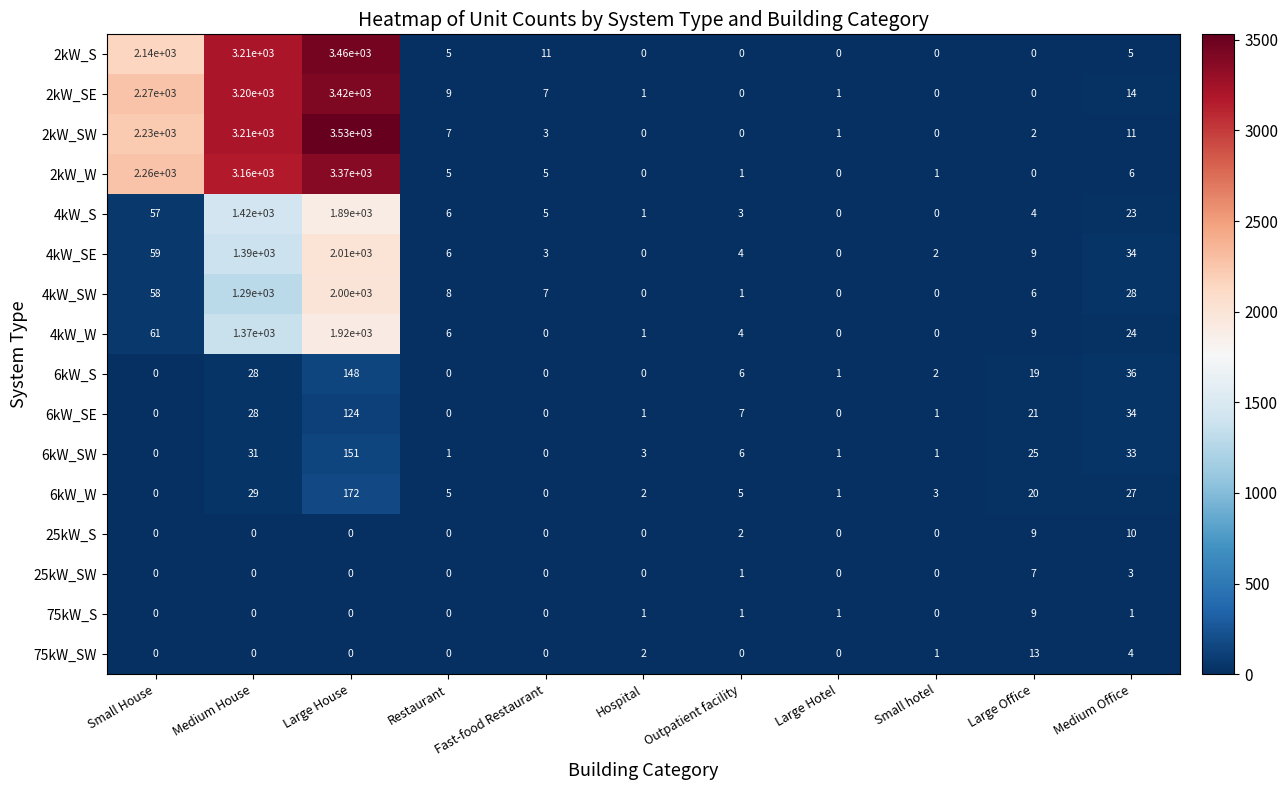

What is the difference between the maximum and minimum values in the 6kW_SW series?

151